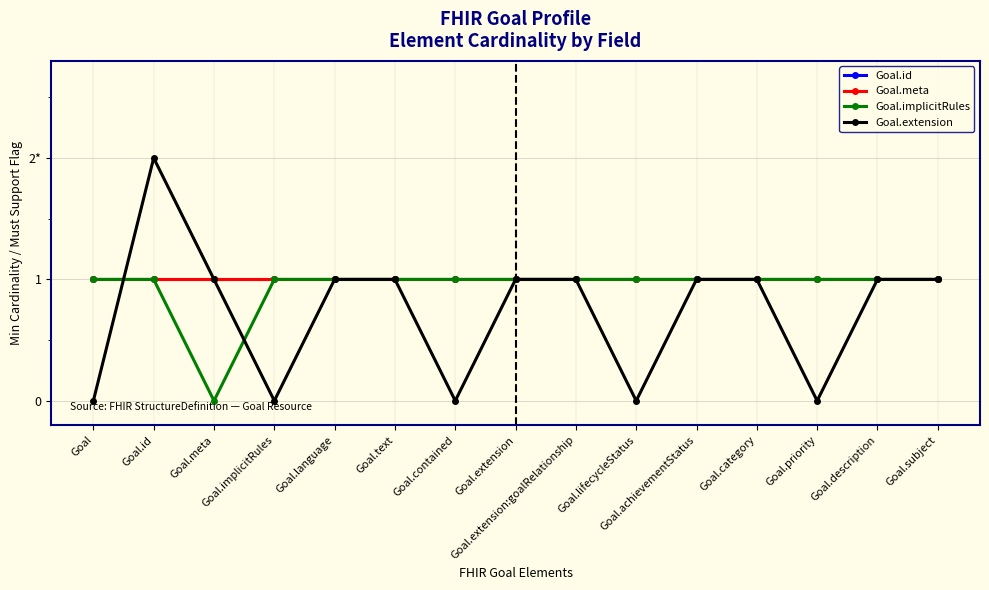

List the series in order of their peak value, highest first.

Goal.extension, Goal.id, Goal.meta, Goal.implicitRules